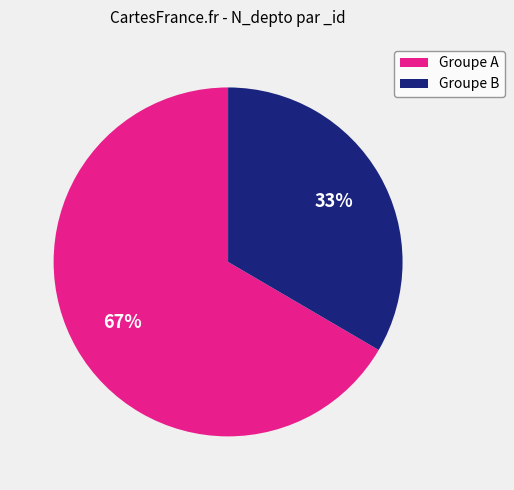

To the nearest percent, what is the average slice percentage?

50%